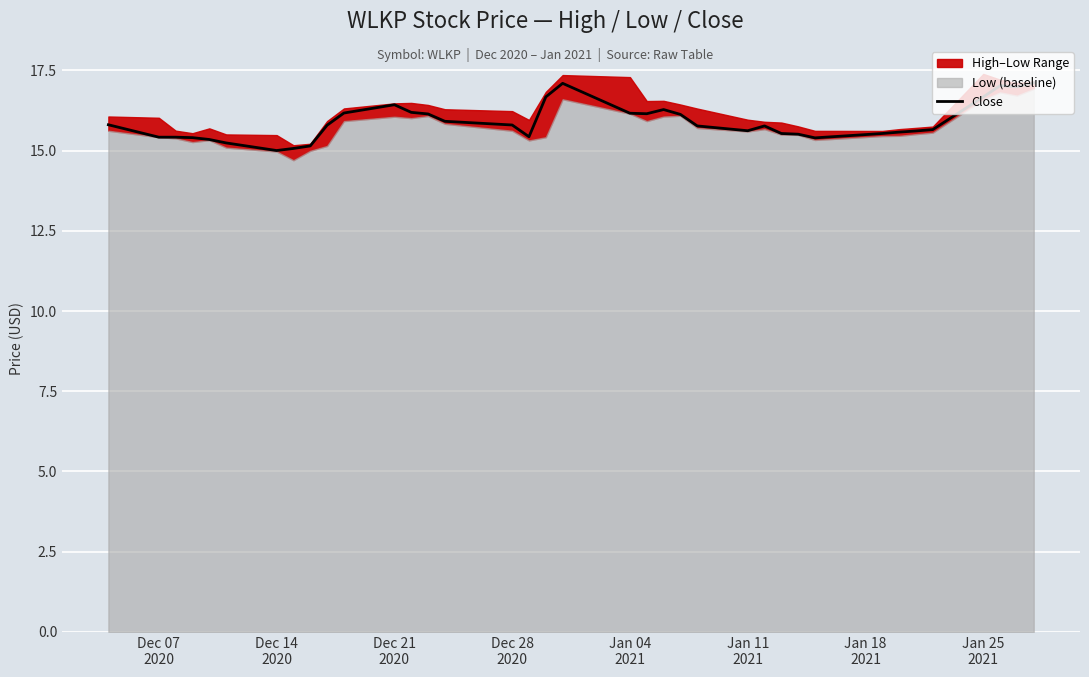

What is the highest value of the Close series?

17.1